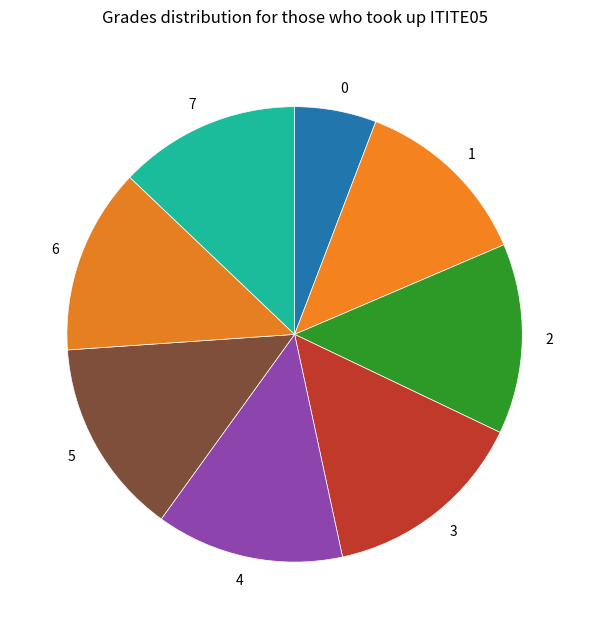

Count the number of slices in the pie.

8